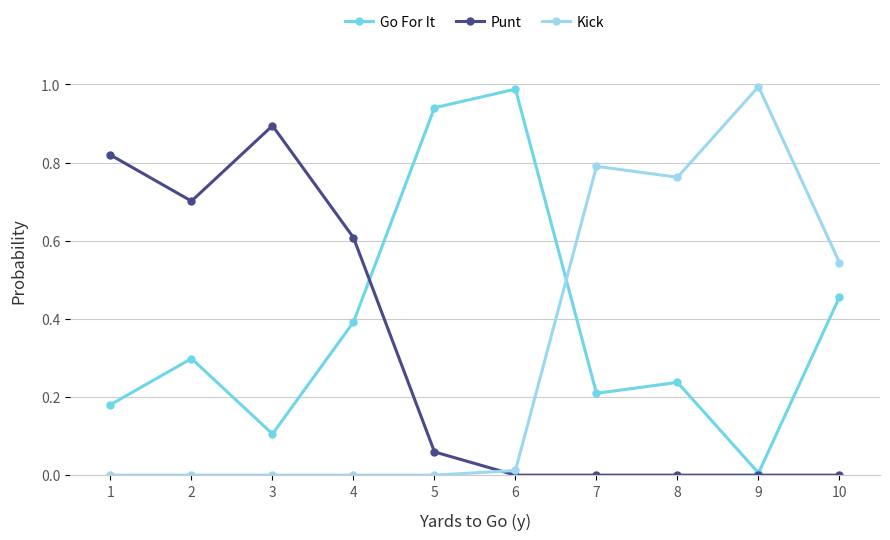

True or false: Kick and Go For It cross at least once.

True